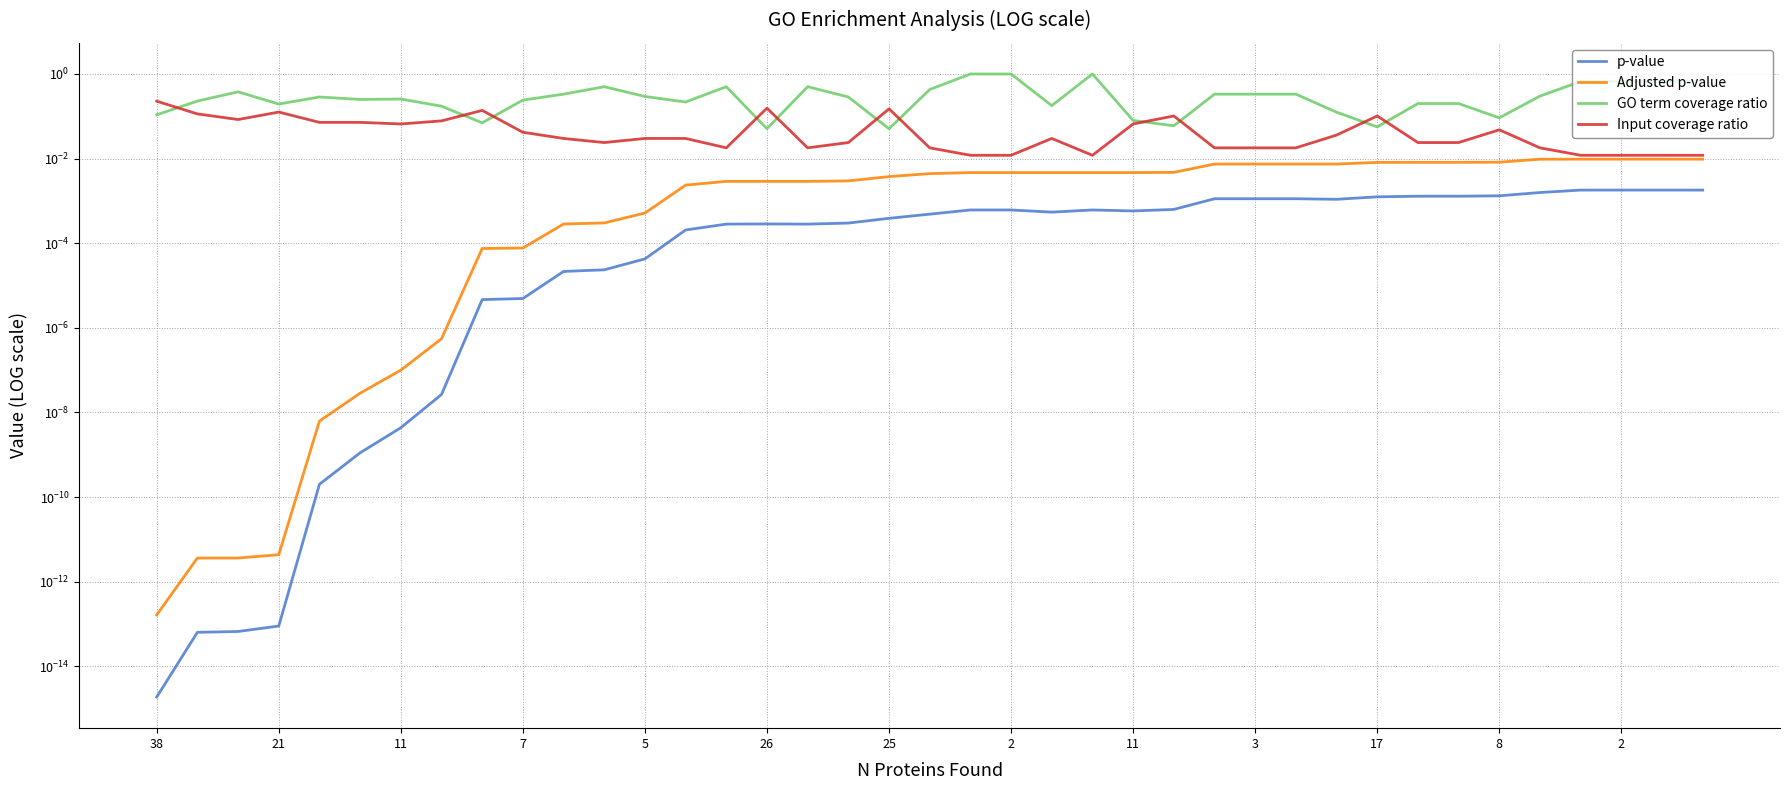

What is the approximate value of GO term coverage ratio at 20?

1.0